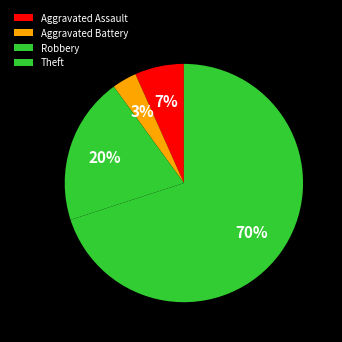

To the nearest percent, what is the combined percentage of Robbery and Aggravated Assault?

27%